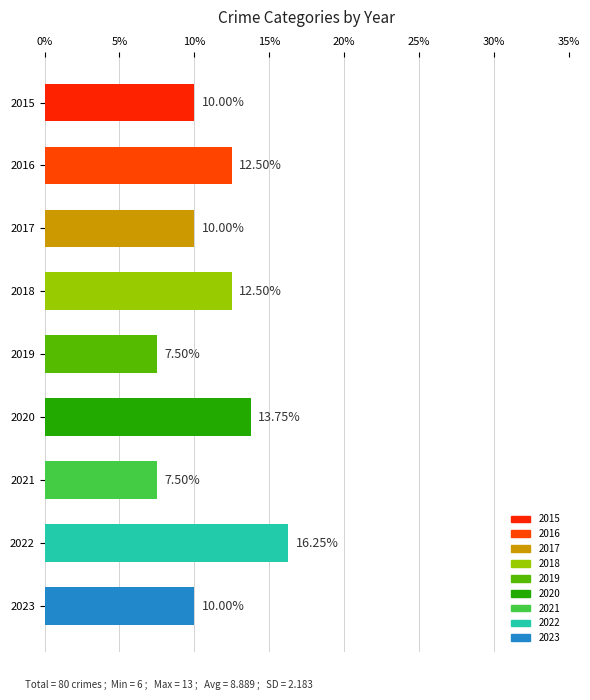

What is the average value?

11.1